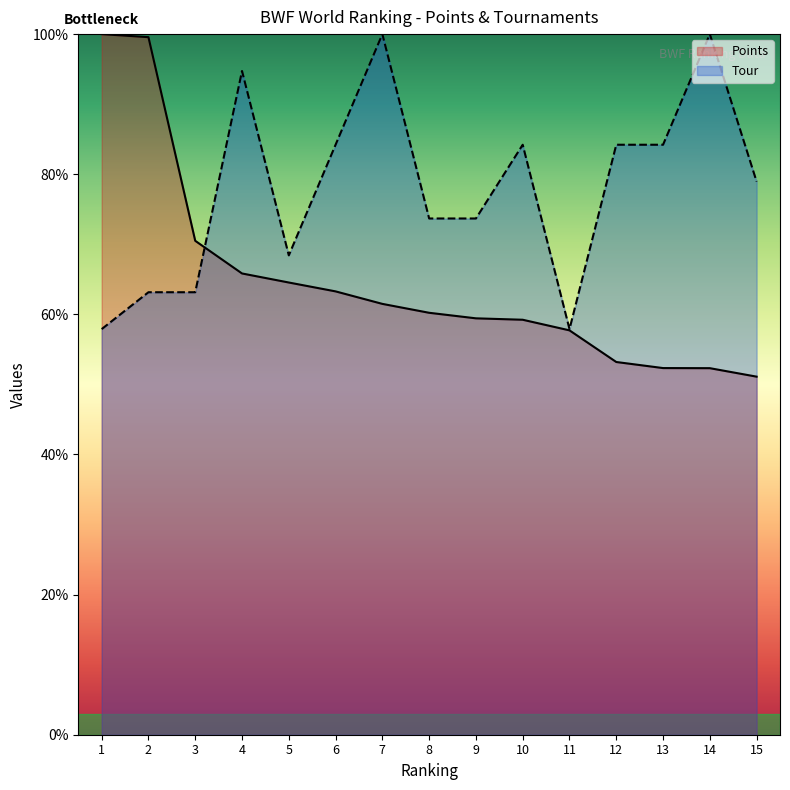

How many distinct data groups are displayed?

2